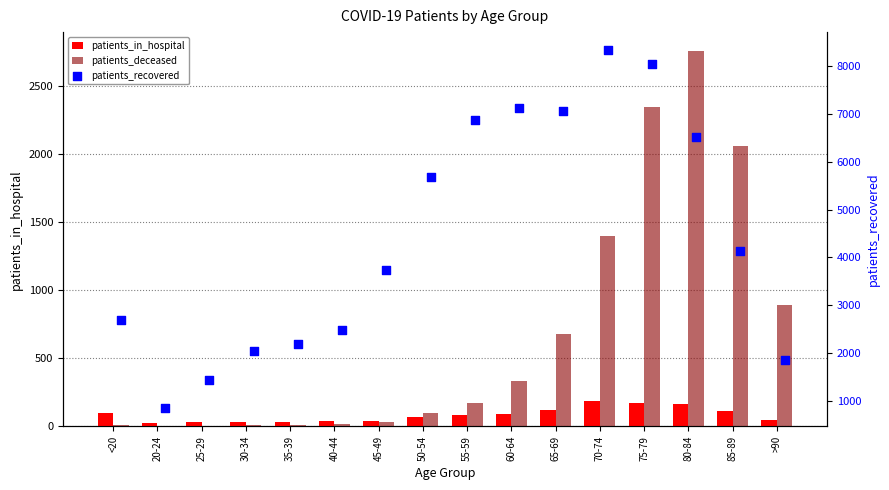

Which series reaches the minimum Y coordinate?

patients_deceased